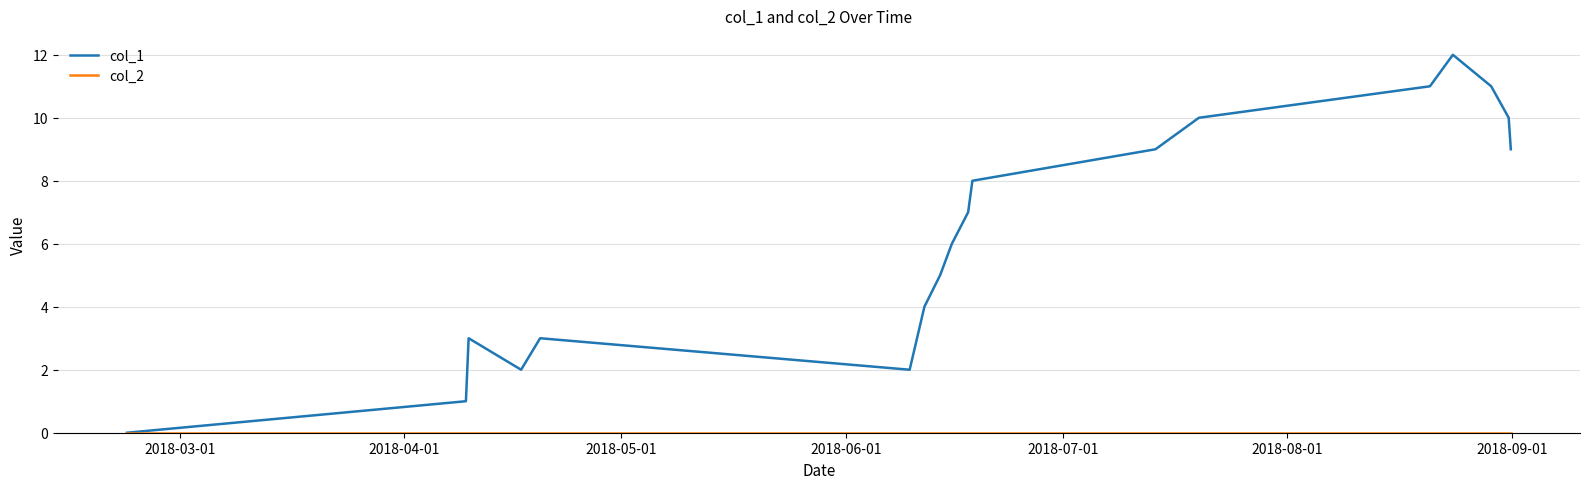

Which series has the widest spread of values?

col_1